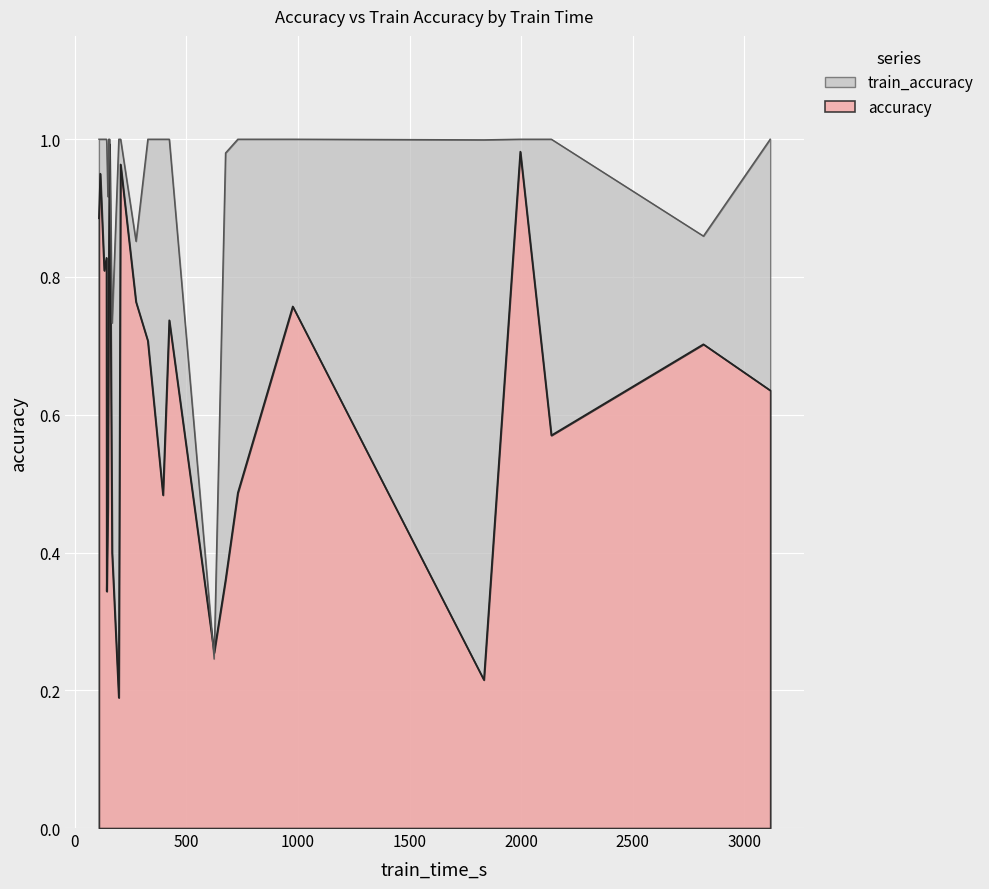

Rank the series by their average value, from lowest to highest.

accuracy, train_accuracy